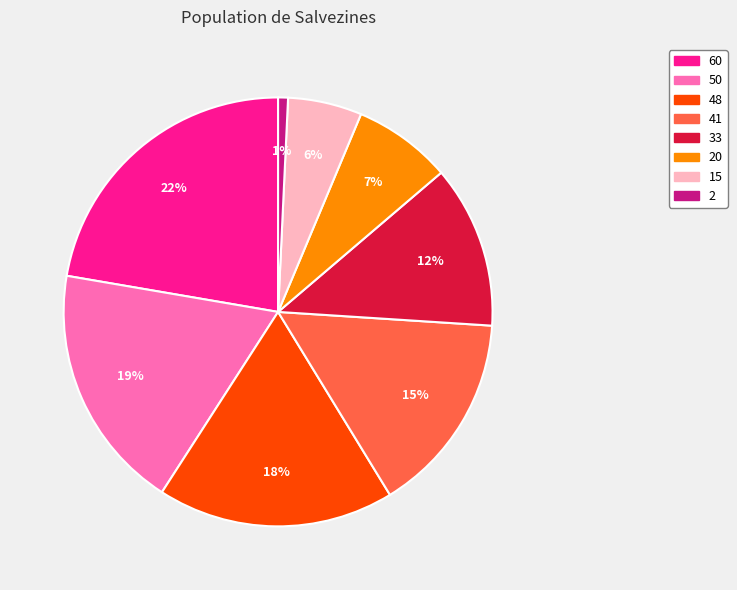

To the nearest percent, what is the average slice percentage?

12%